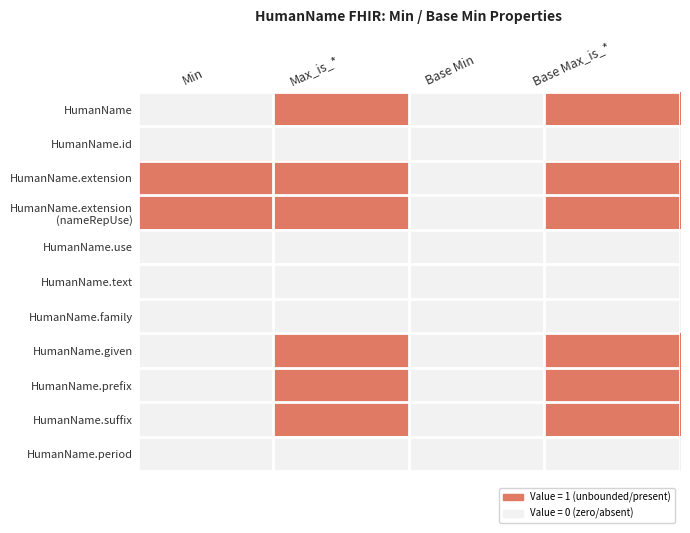

What is the spread (max minus min) of values at Max_is_*?

1